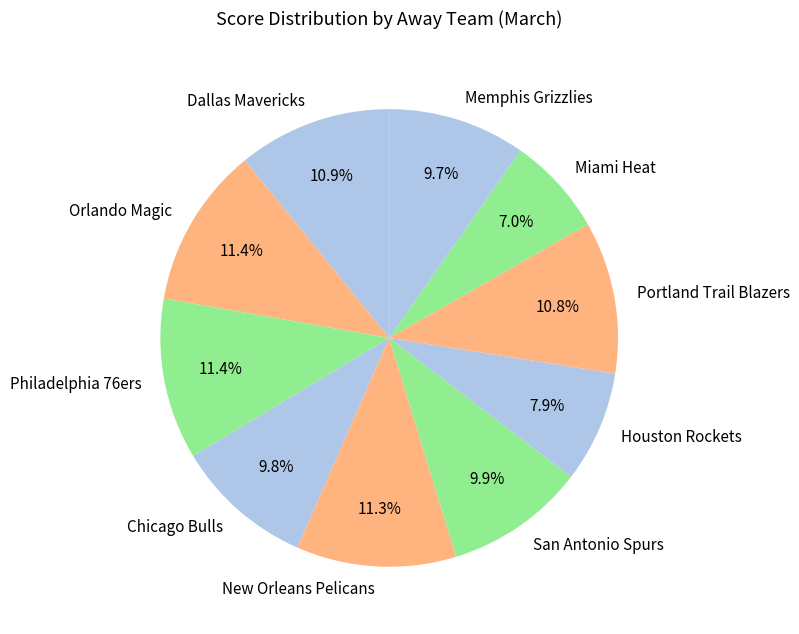

The New Orleans Pelicans slice represents 4% of the pie. True or false?

False